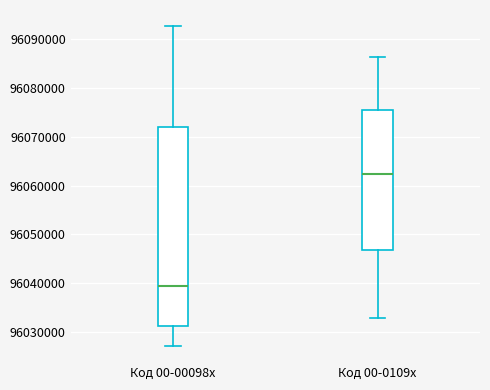

Where does the median line of the box for Код 00-00098x sit on the y-axis? The values are not printed on the chart, so give them approximately, as read against the axis.

96039000